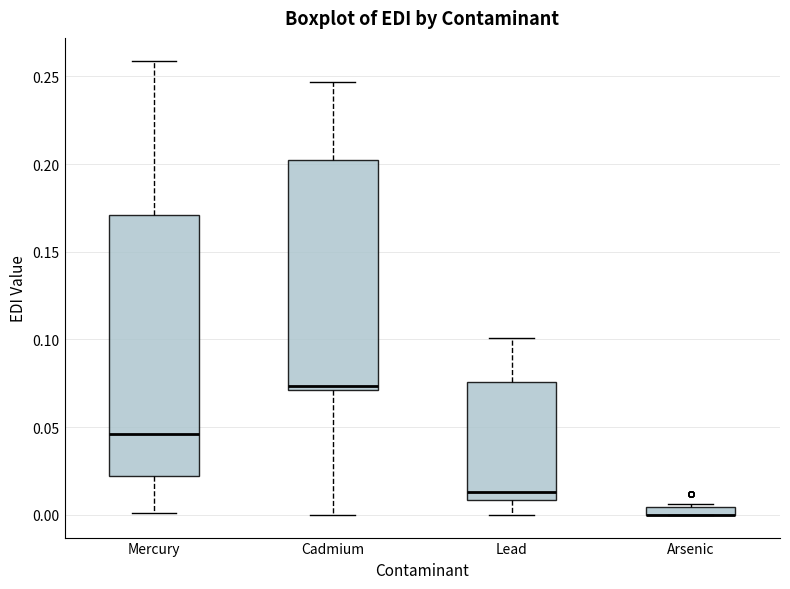

Which box is the tallest, from its lower edge to its upper edge?

Mercury